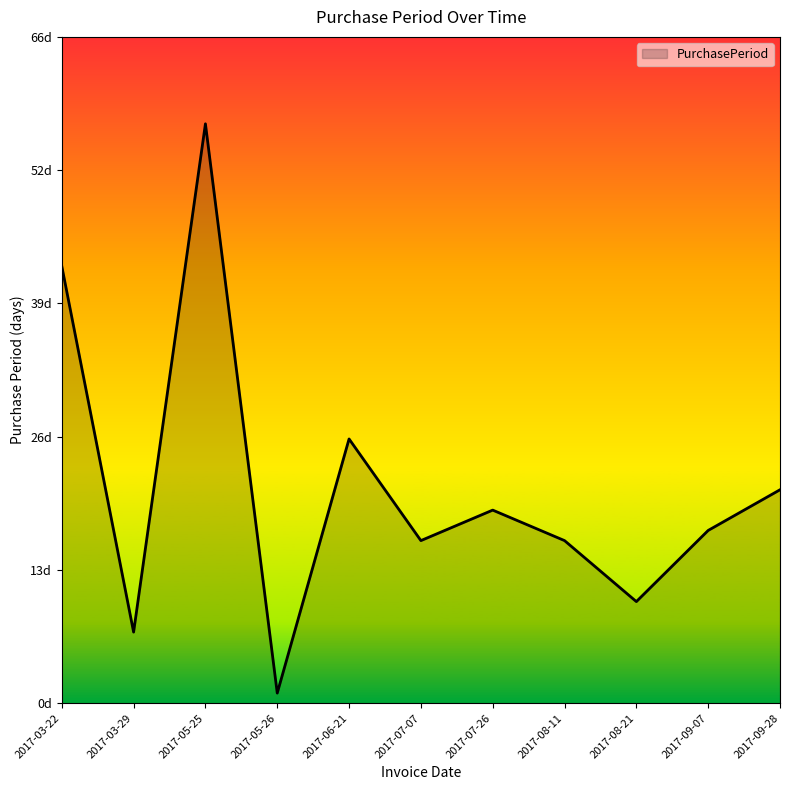

What is the label of the 2nd point from the right?

2017-09-07